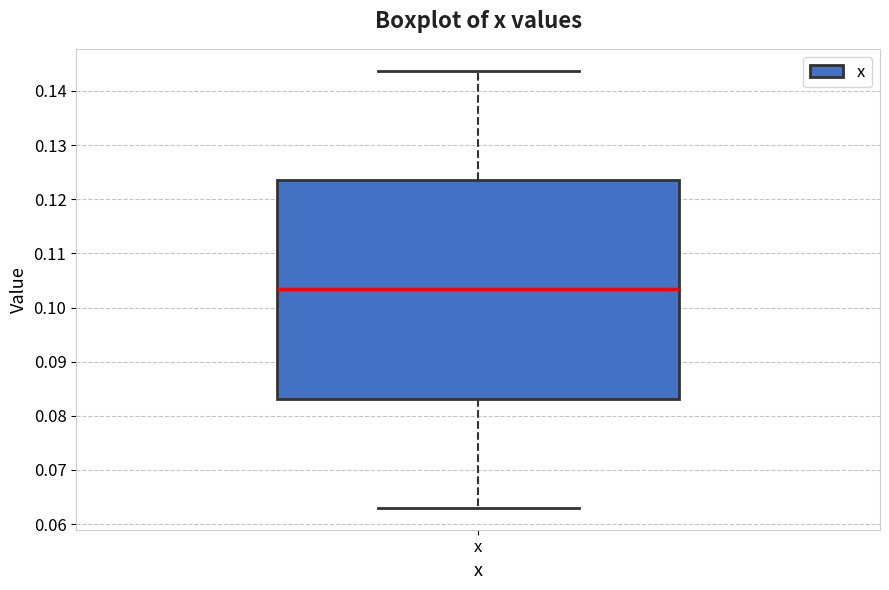

Where does the median line of the box for x sit on the y-axis? The values are not printed on the chart, so give them approximately, as read against the axis.

0.103